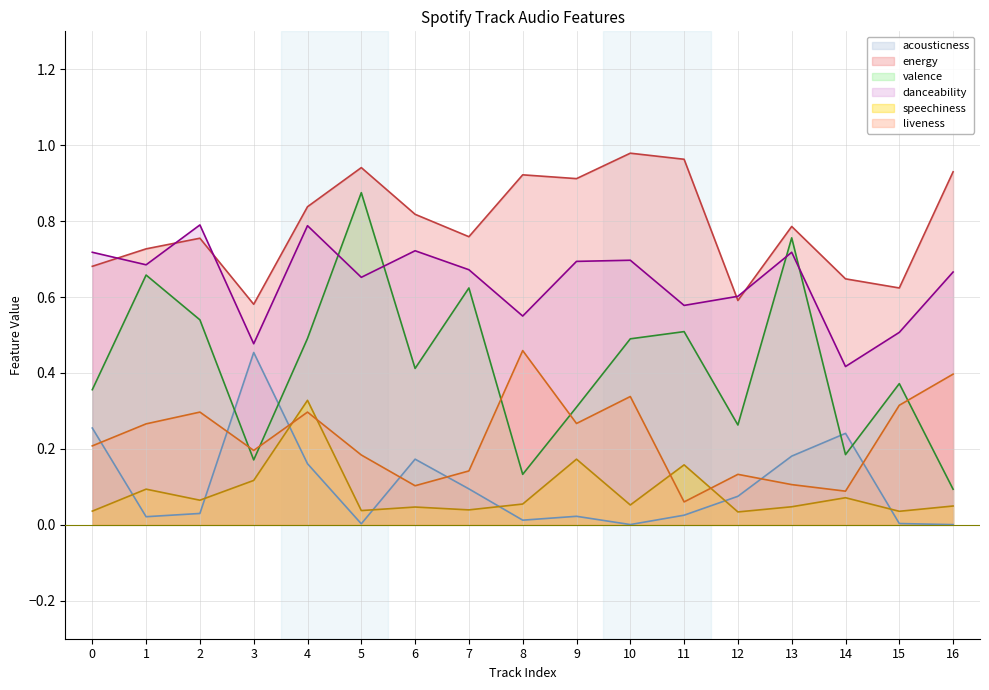

True or false: speechiness and energy cross at least once.

False